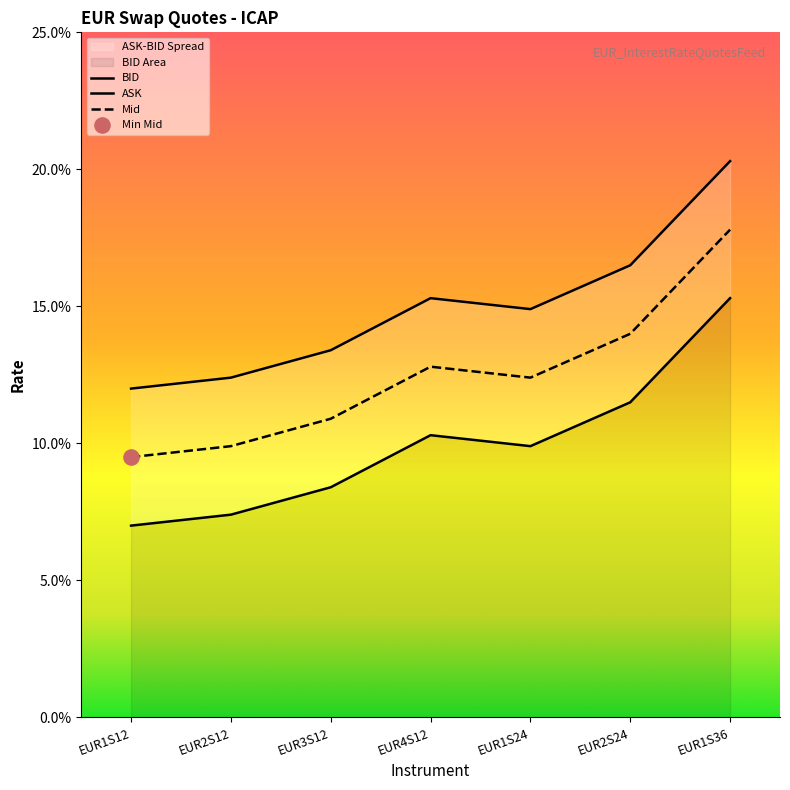

Which series has the largest total across all categories?

ASK